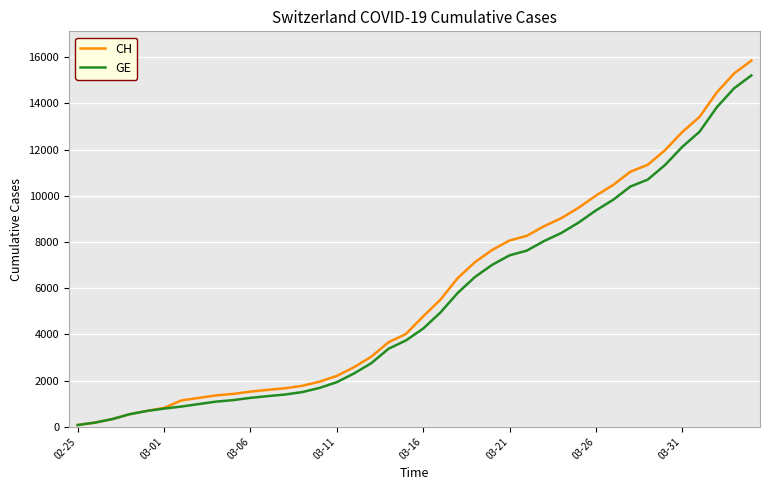

Which series has the widest spread of values?

CH